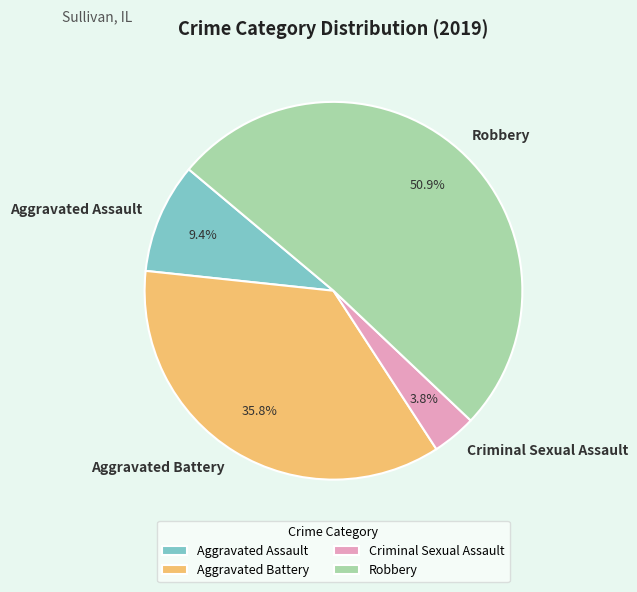

What is the total percentage of Criminal Sexual Assault and Aggravated Assault?

13.2%